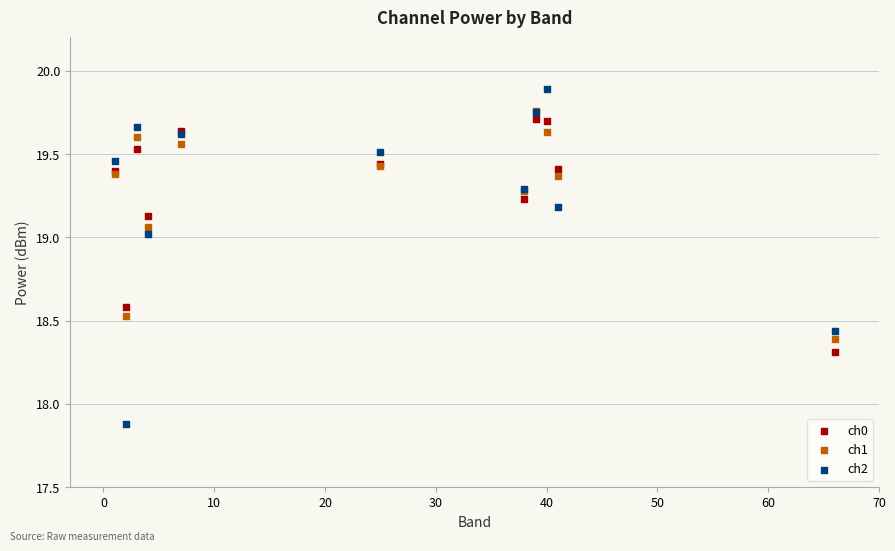

Across all series, what Y value is closest to 18?

17.9